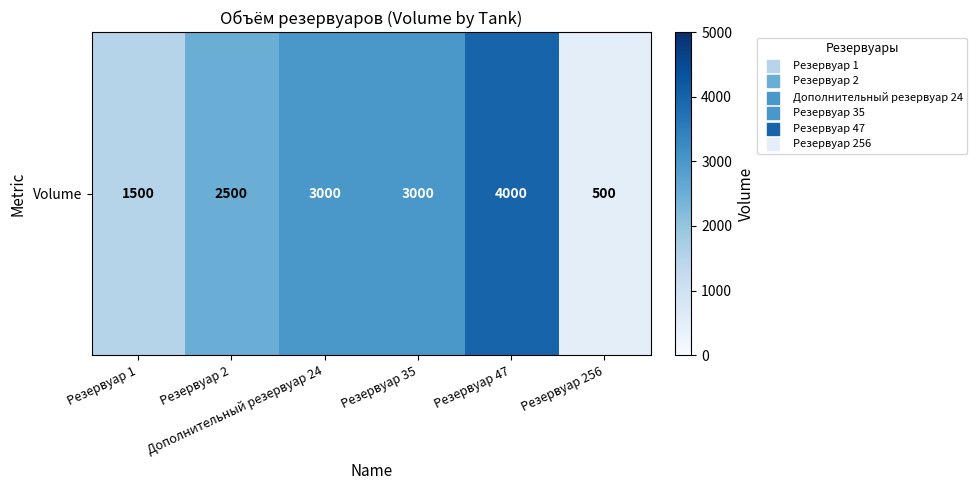

At which category does the chart reach its peak across all series?

Резервуар 47